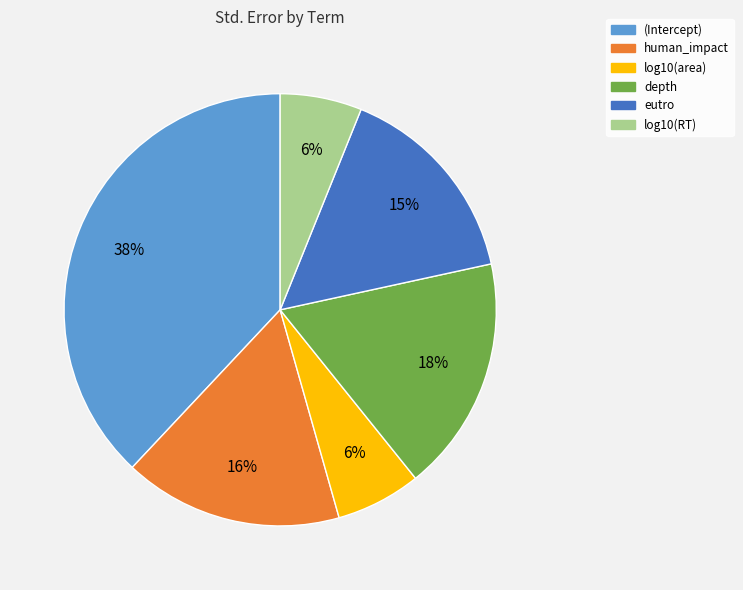

Does depth represent more than half of the total?

No